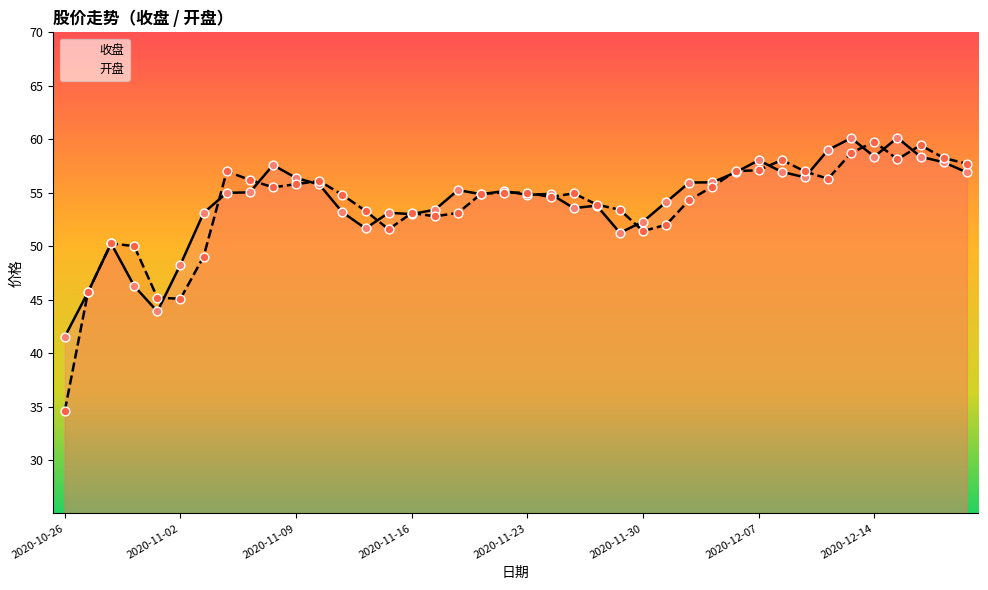

Which series contains the highest Y value?

收盘